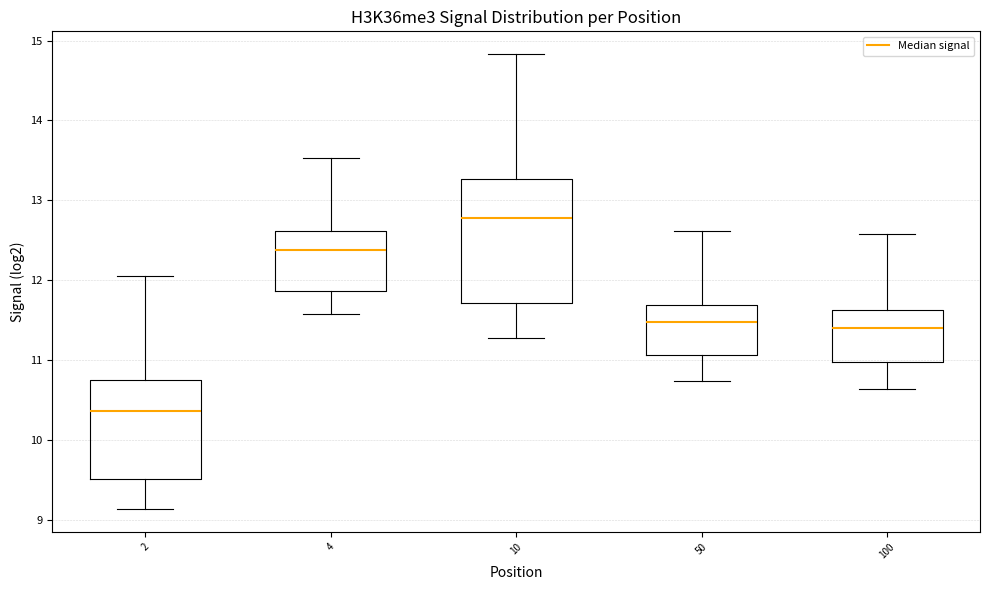

Reading left to right, read every box against the y-axis: the position of its median line, the range the box covers, and the ends of its whiskers. The values are not printed on the chart, so give them approximately, as read against the axis.

2: median 10.4, box 9.5 to 10.7, whiskers 9.1 to 12.1
4: median 12.4, box 11.9 to 12.6, whiskers 11.6 to 13.5
10: median 12.8, box 11.7 to 13.3, whiskers 11.3 to 14.8
50: median 11.5, box 11.1 to 11.7, whiskers 10.7 to 12.6
100: median 11.4, box 11.0 to 11.6, whiskers 10.6 to 12.6